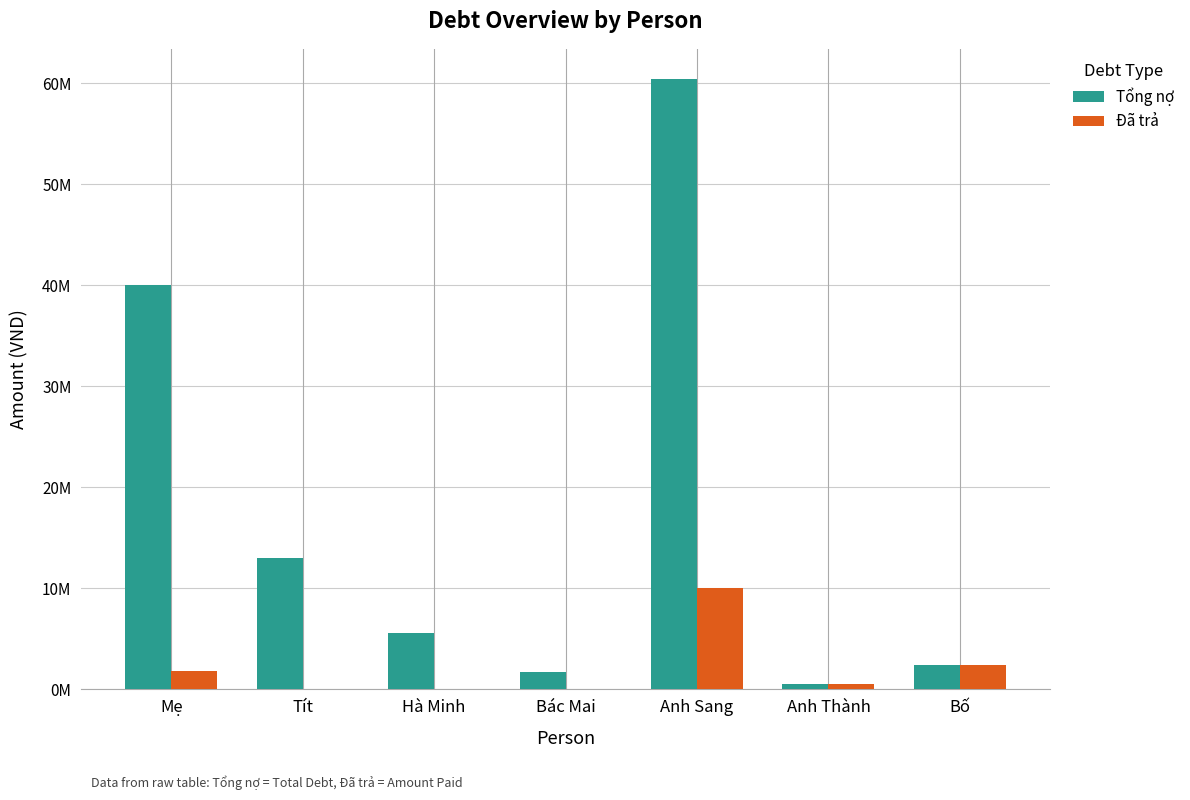

At which label does Tổng nợ reach its peak?

Anh Sang